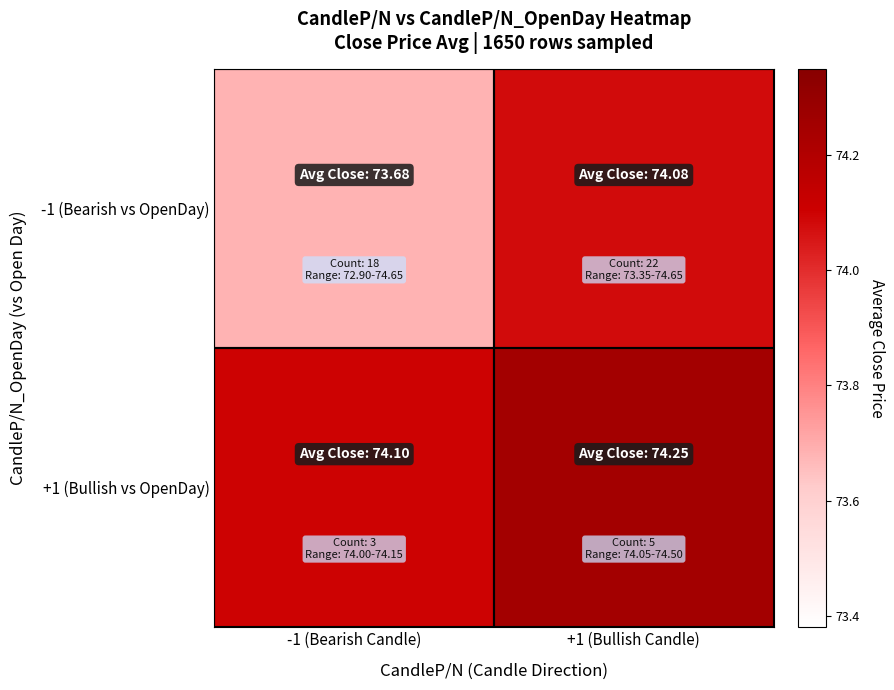

Count the number of data series in this chart.

2